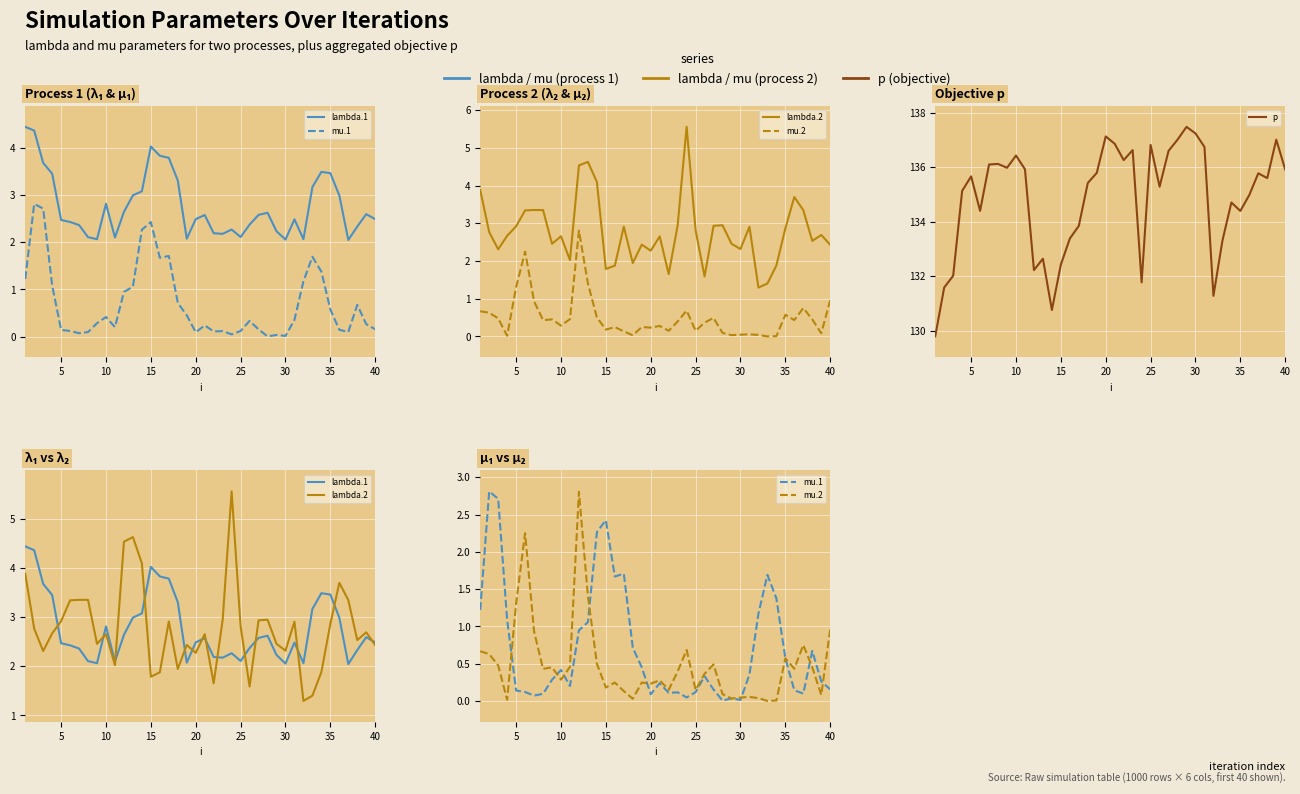

Is the value of mu.2 at 30 greater than the value of p at 10?

No